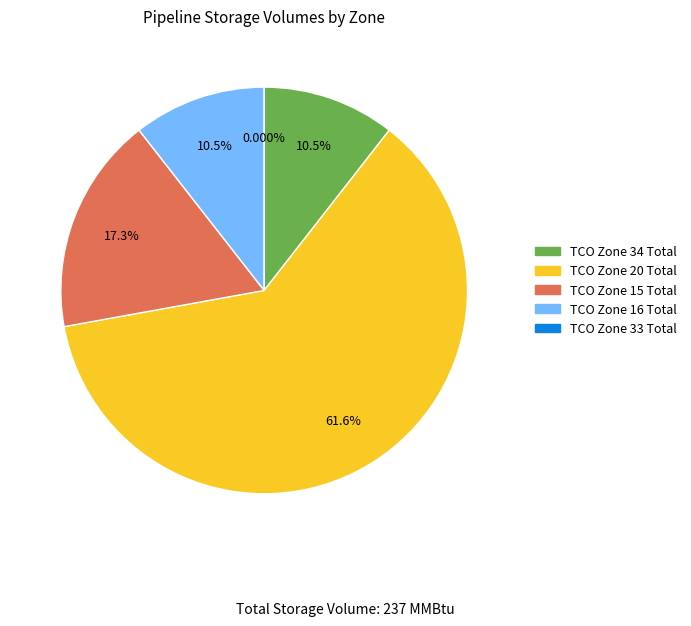

What percentage is NOT represented by TCO Zone 20 Total?

38.4%